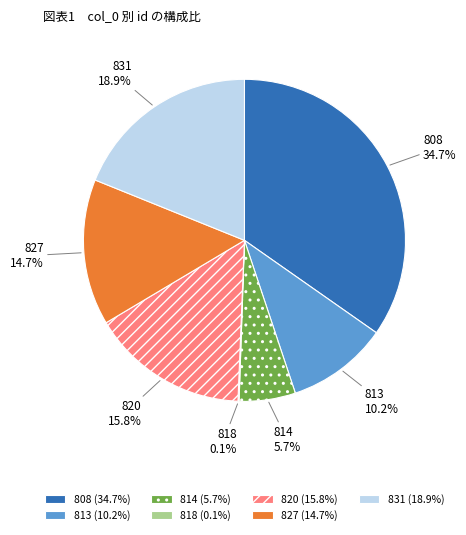

What is the largest slice in the pie chart?

808